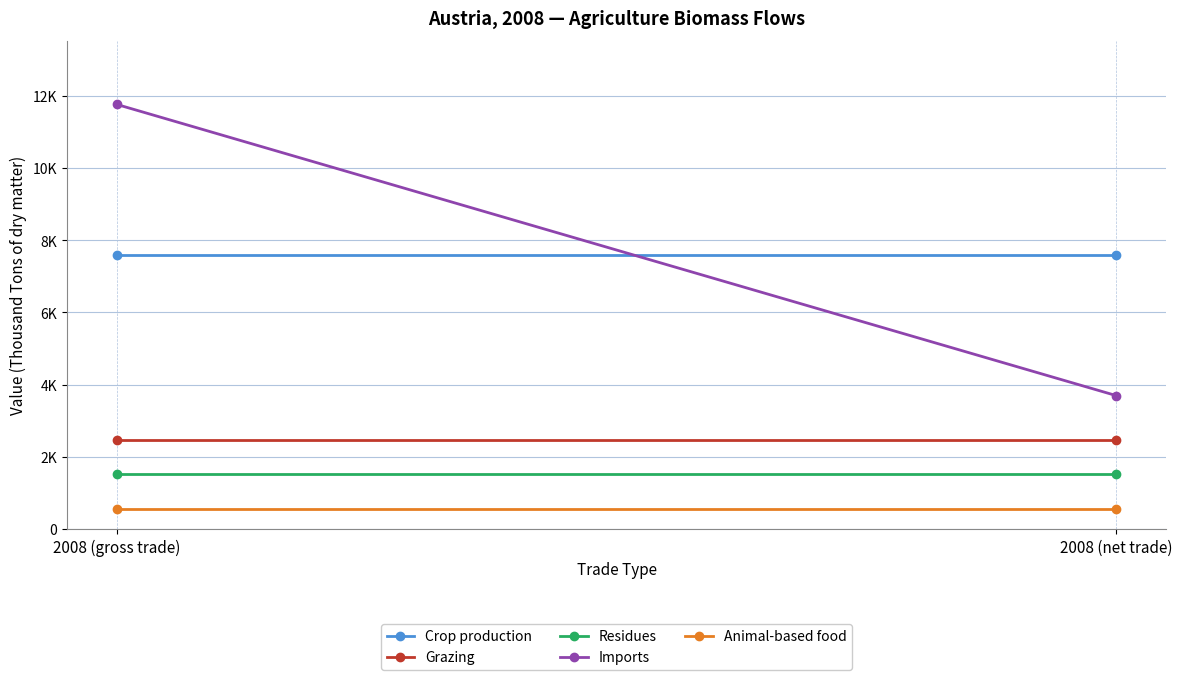

What is the total value across all series at 2008 (gross trade)?

23893.4